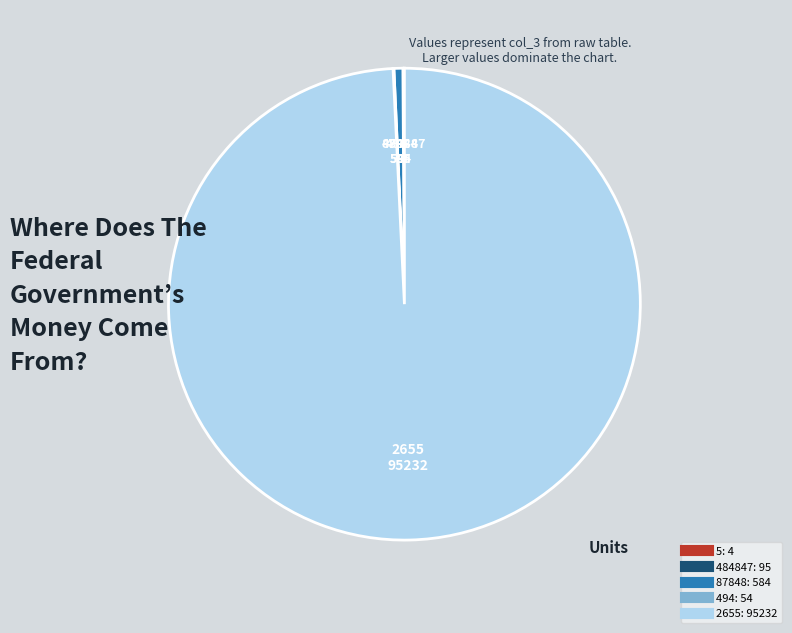

The 87848 slice represents 11% of the pie. True or false?

False